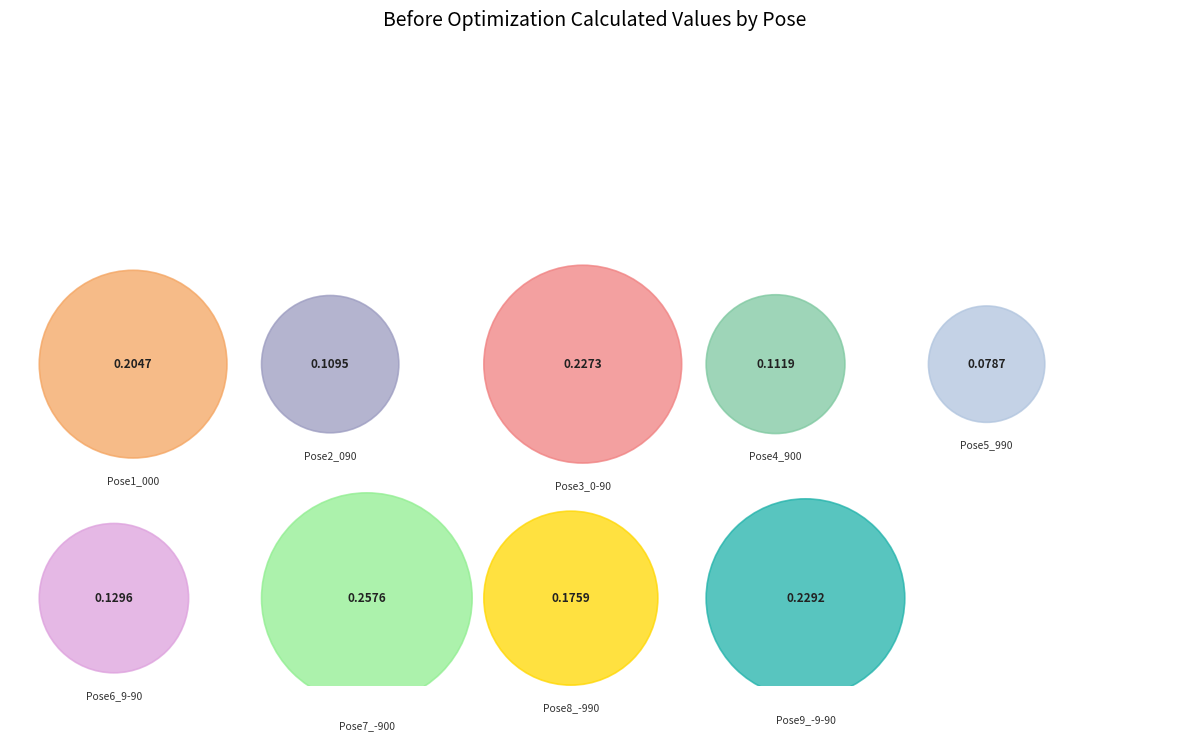

To the nearest percent, what is the difference between the Pose1_000 and Pose6_9-90 slice percentages?

5%